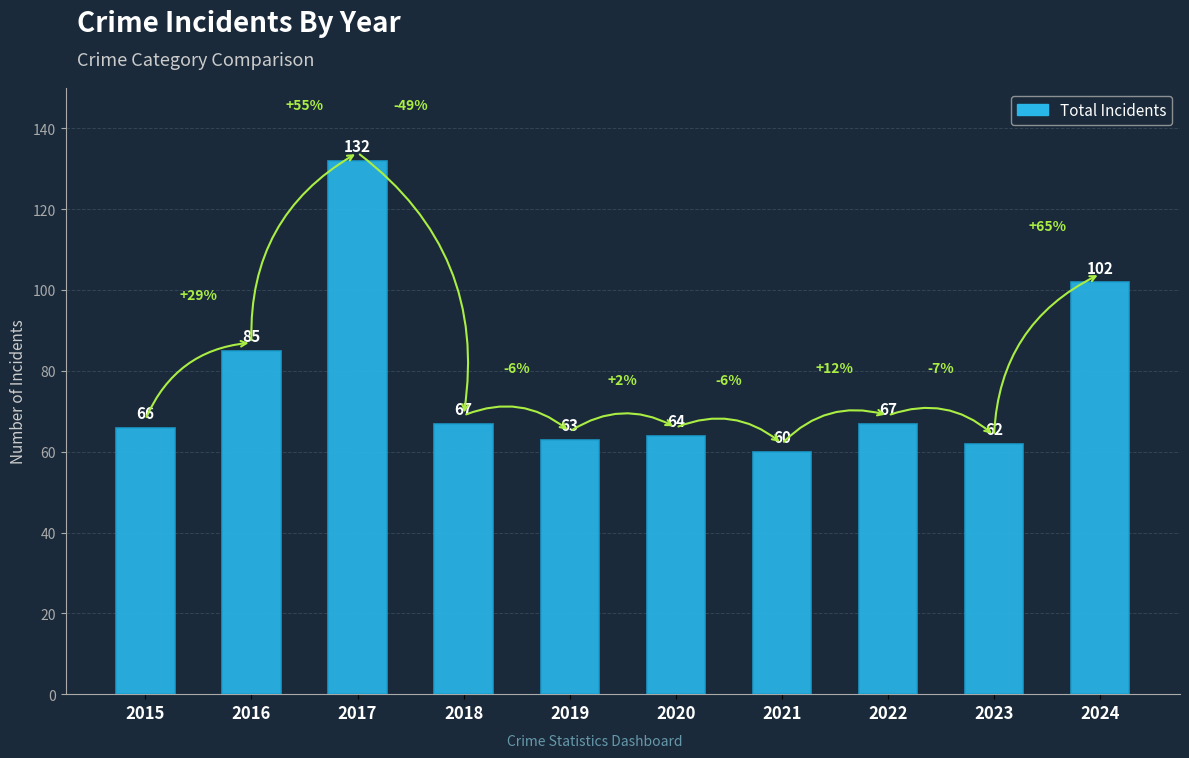

What is the greatest value displayed?

132